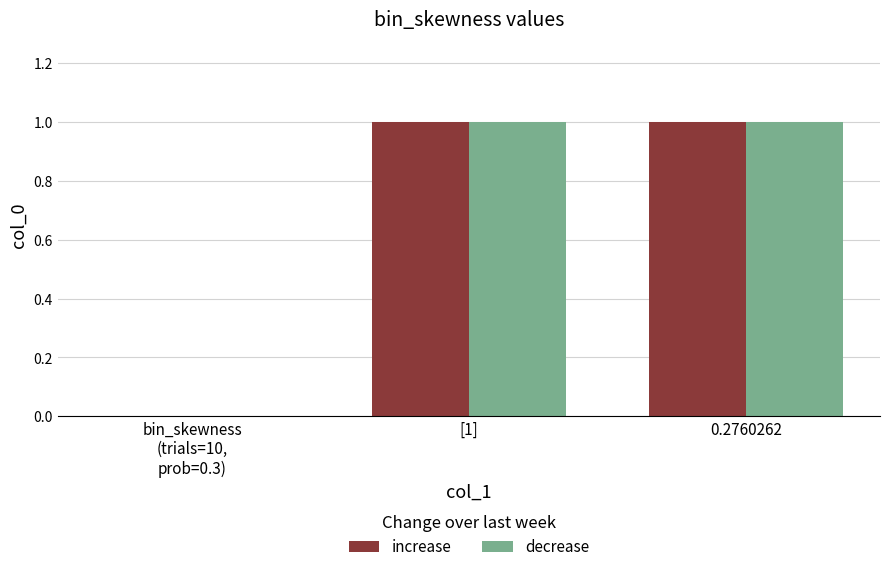

The value of increase at [1] is 1. True or false?

True